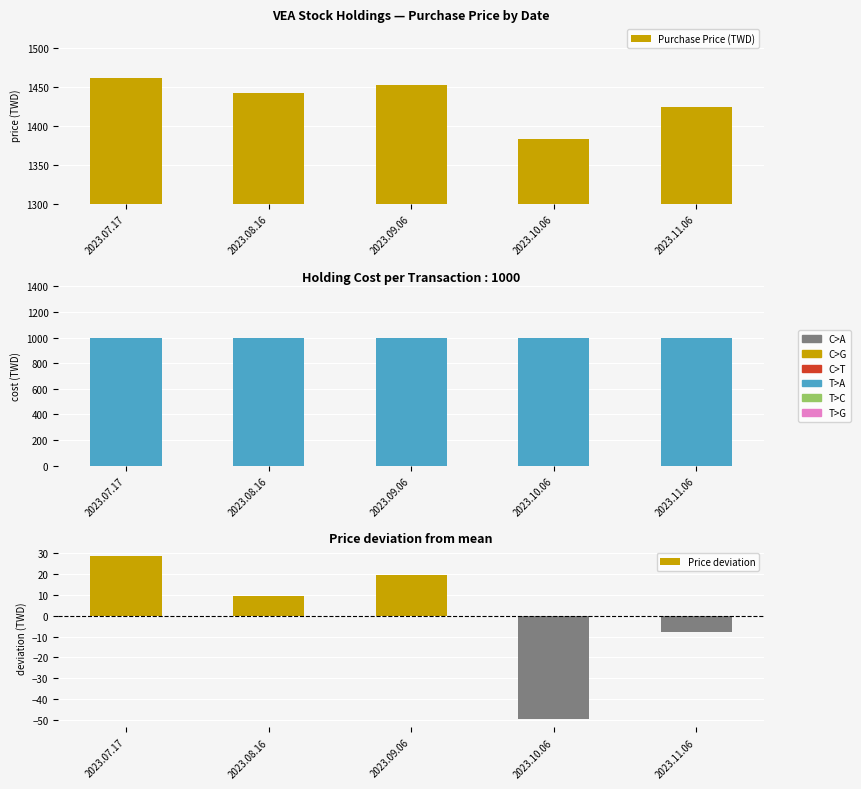

What is the minimum value shown in the chart?

-49.7